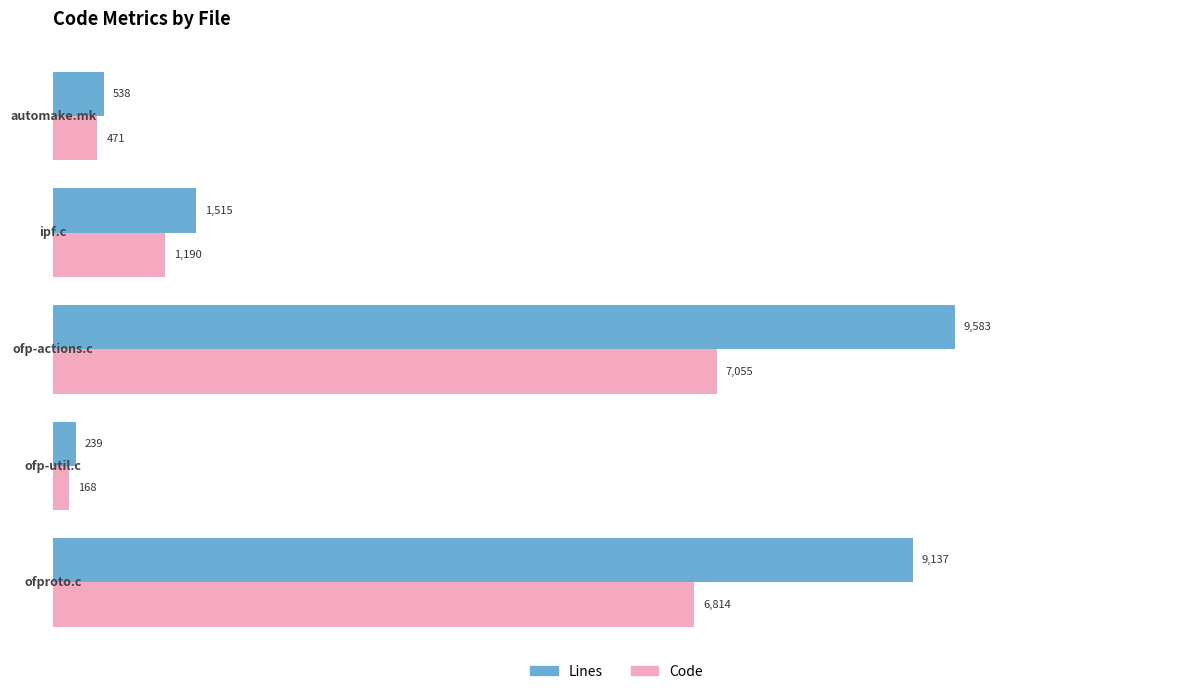

Which series has the largest total across all categories?

Lines